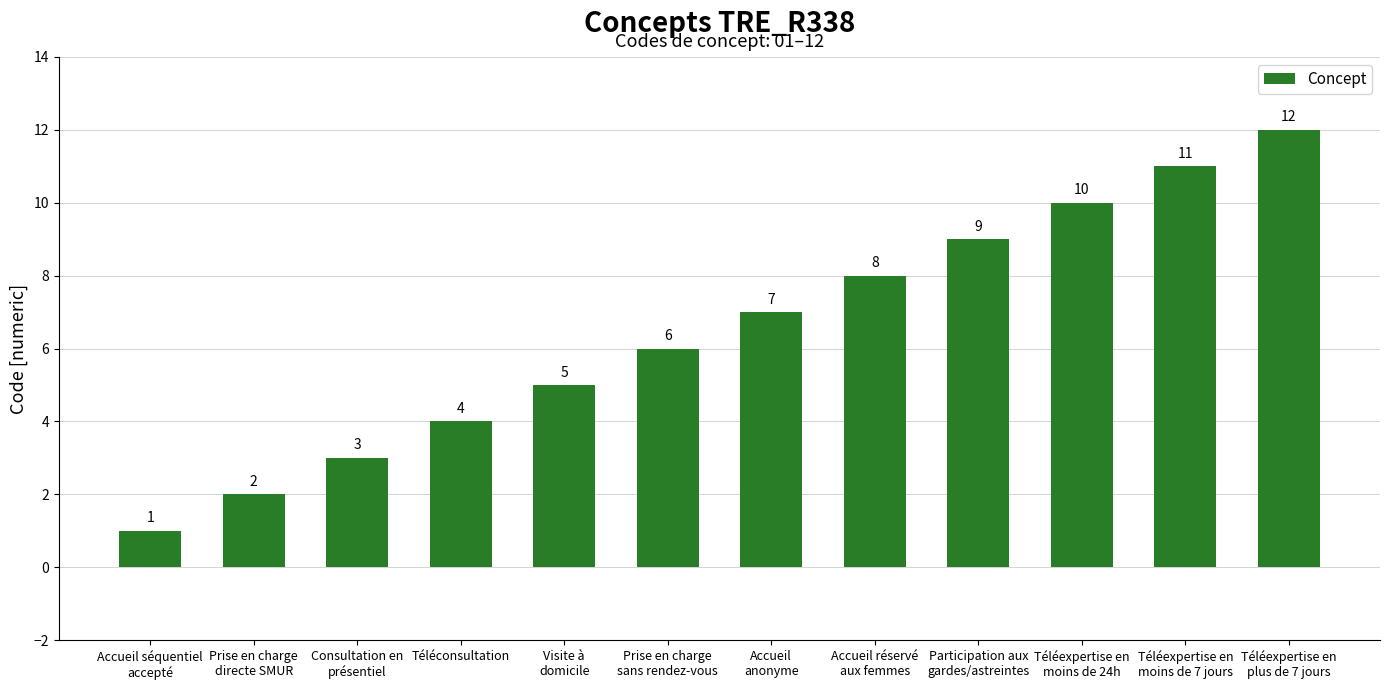

At which label is the value closest to 6?

Prise en charge
sans rendez-vous